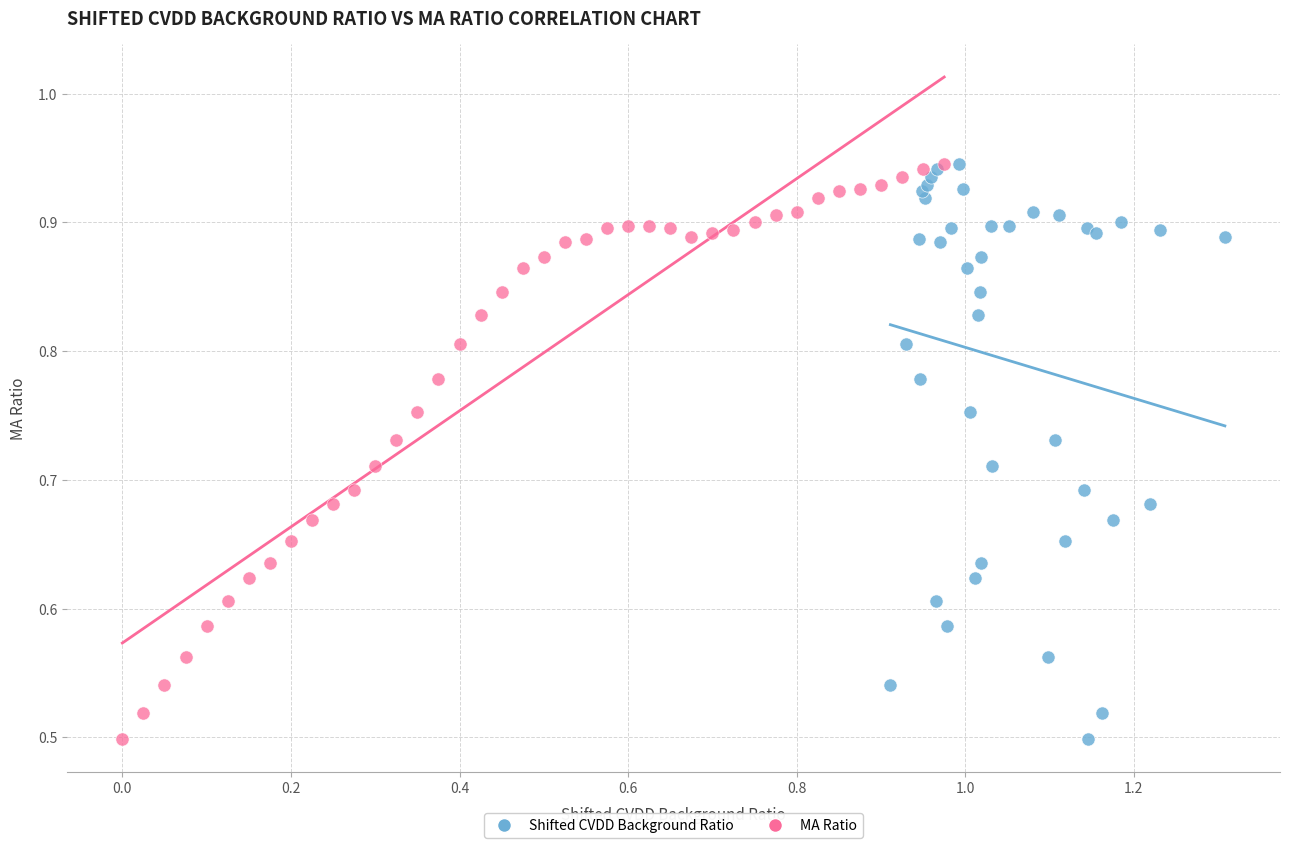

What are all the series names shown in the legend?

Shifted CVDD Background Ratio, MA Ratio